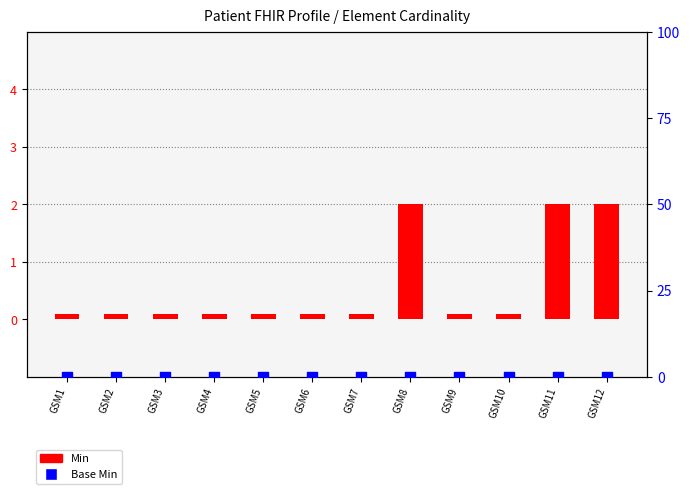

What is the total value across all series at GSM3?

0.1